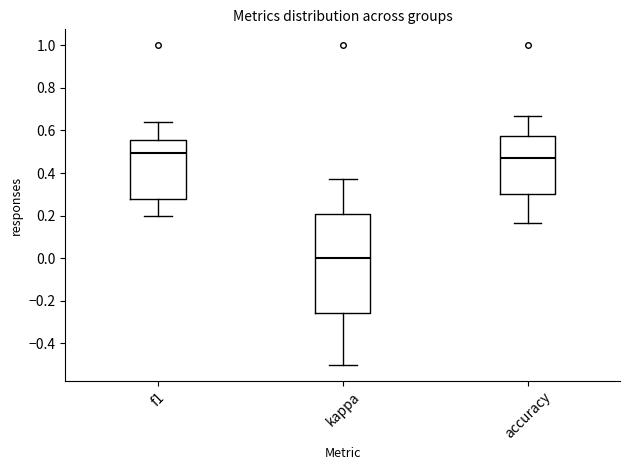

Where is the lower edge of the box for accuracy on the y-axis? The values are not printed on the chart, so give them approximately, as read against the axis.

0.30